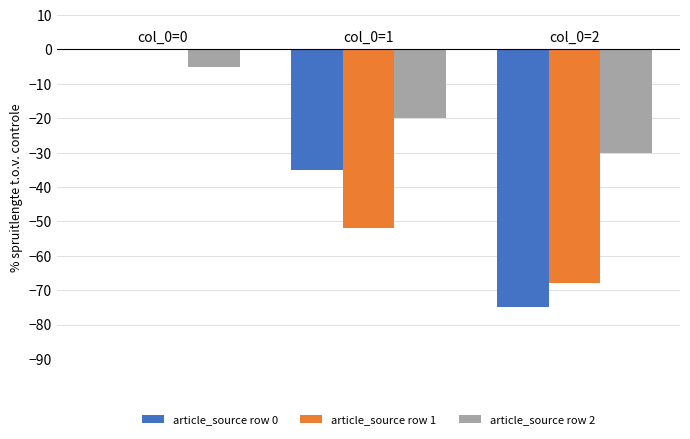

What is the sum of all article_source row 2 values?

-55